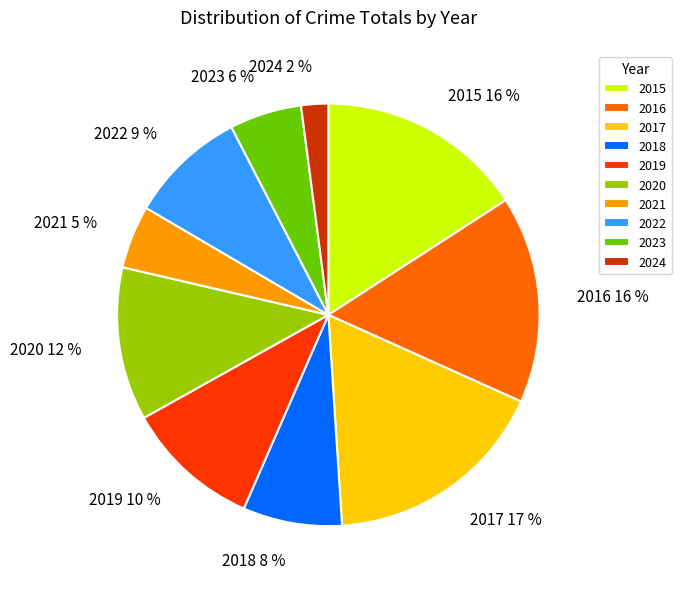

How many segments does this pie chart have?

10